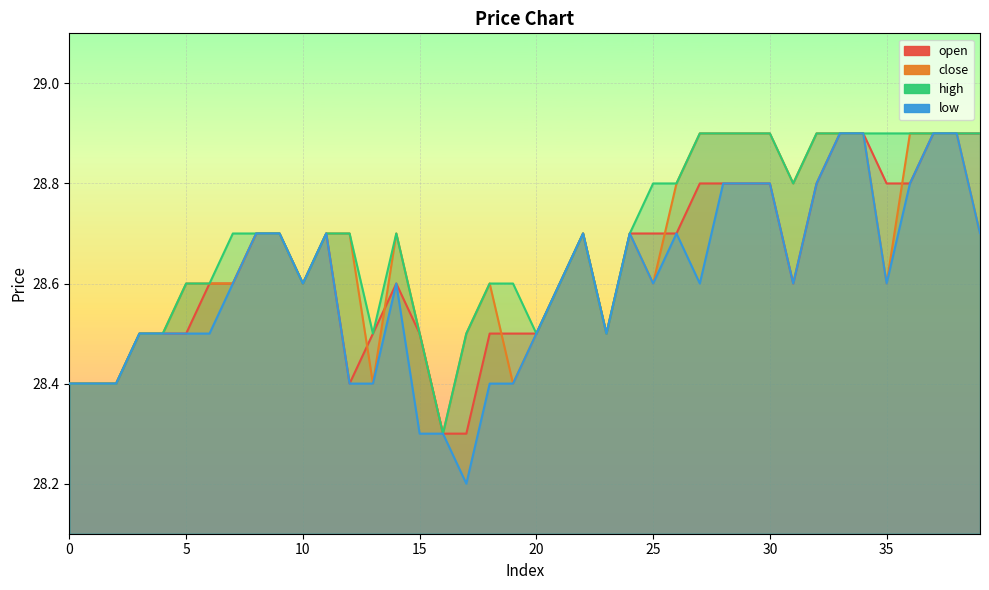

Where is the first local minimum for low?

10